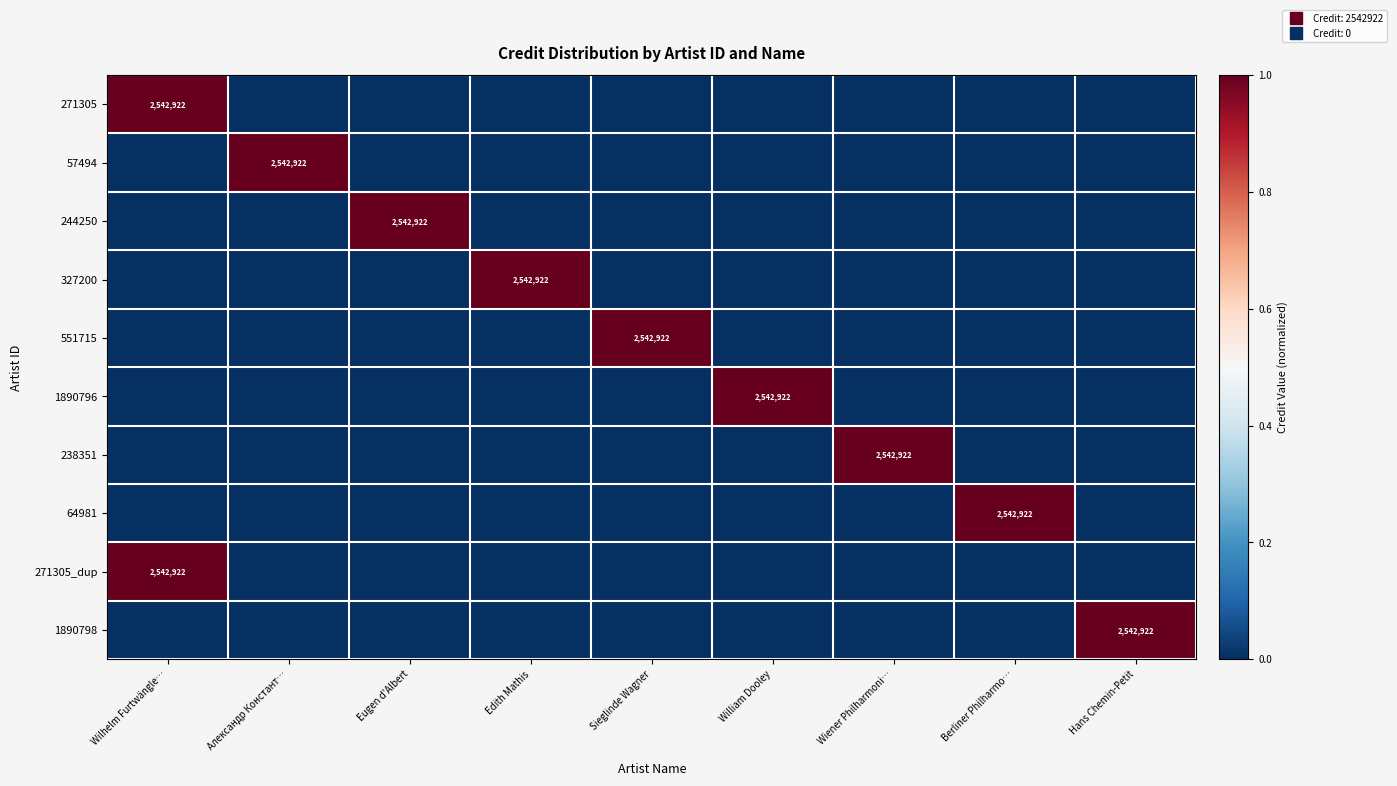

At which category is the sum across all series the highest?

Wilhelm Furtwängle…